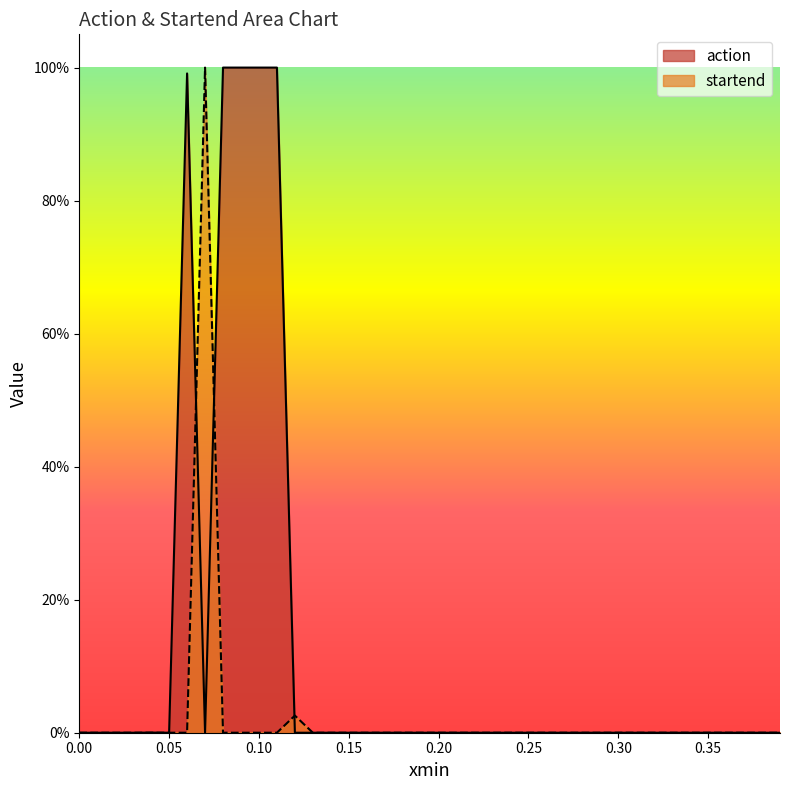

What are all the series names shown in the legend?

action, startend